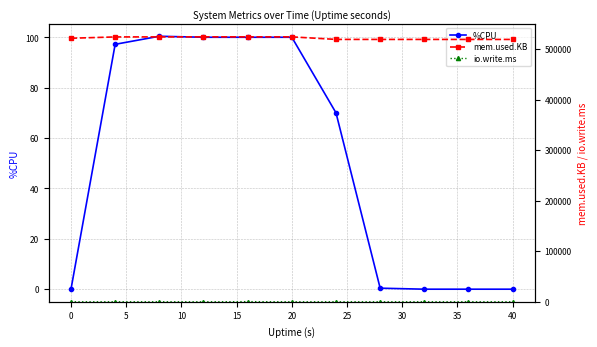

At how many categories does at least one series exceed 69437?

11